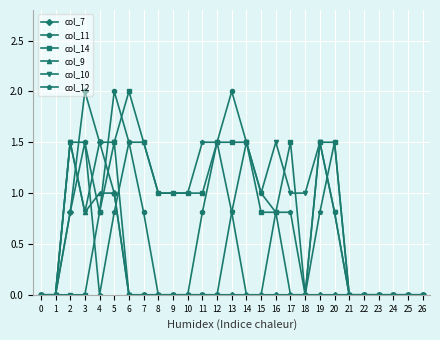

How many lines are shown in the chart?

6